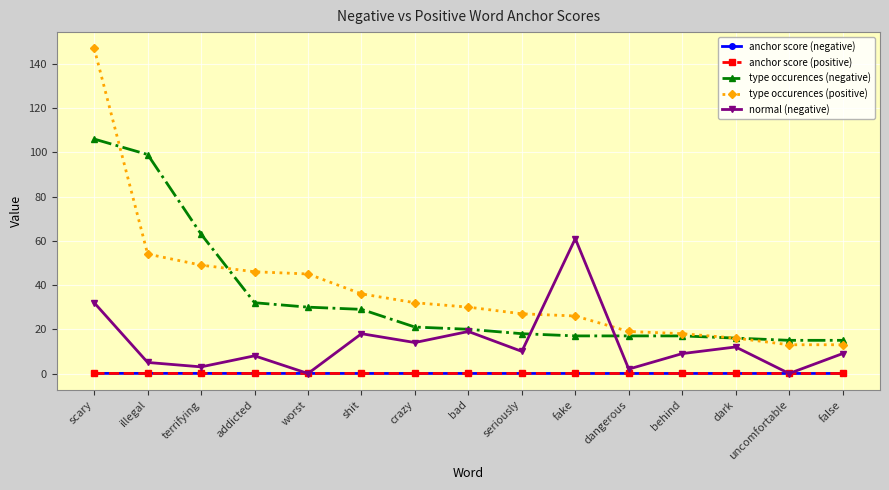

Which series has the largest range (max minus min)?

type occurences (positive)